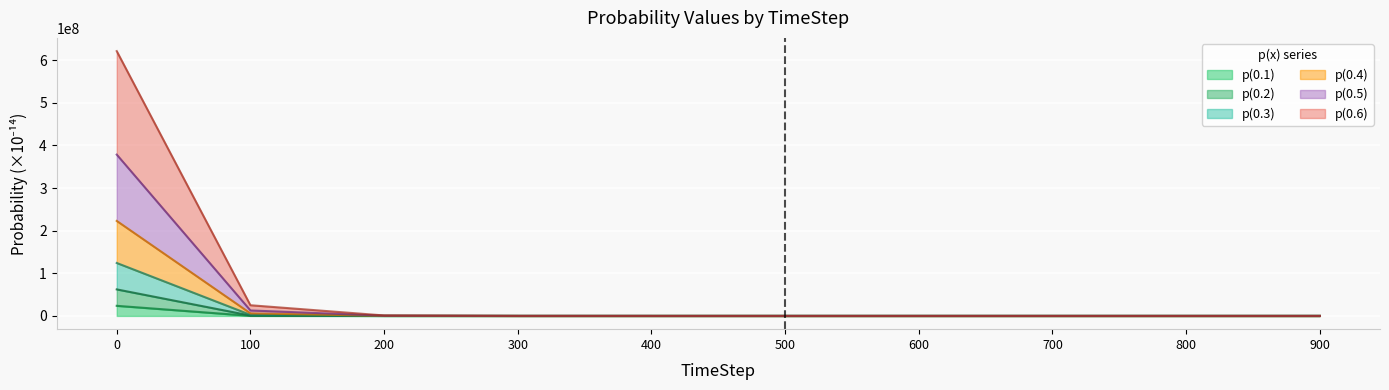

What is the difference between the maximum and minimum values in the p(0.1) series?

23722400.0